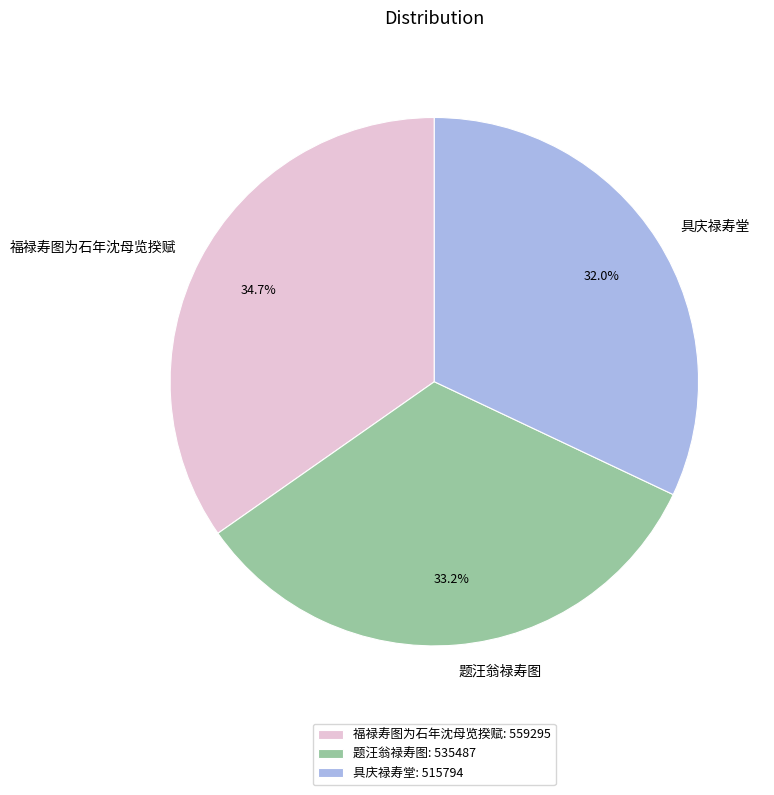

Which has a higher value, 福禄寿图为石年沈母览揆赋 or 具庆禄寿堂?

福禄寿图为石年沈母览揆赋